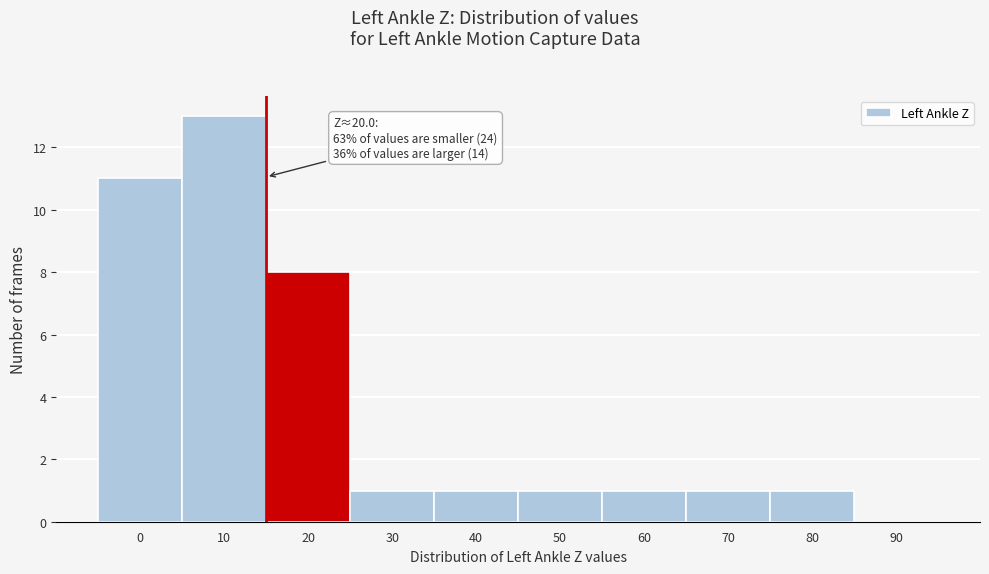

Reading right to left, what are all the values shown in this chart?

90=0	80=1	70=1	60=1	50=1	40=1	30=1	20=8	10=13	0=11